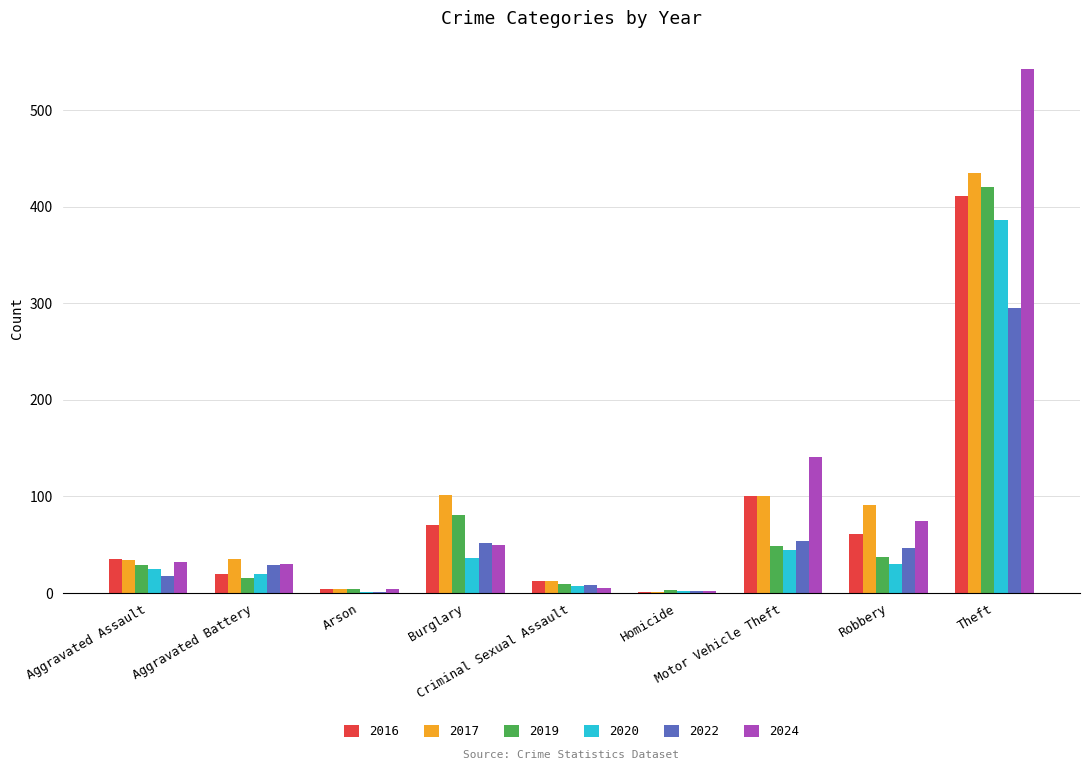

Where is 2019 nearest to the value 211?

Burglary